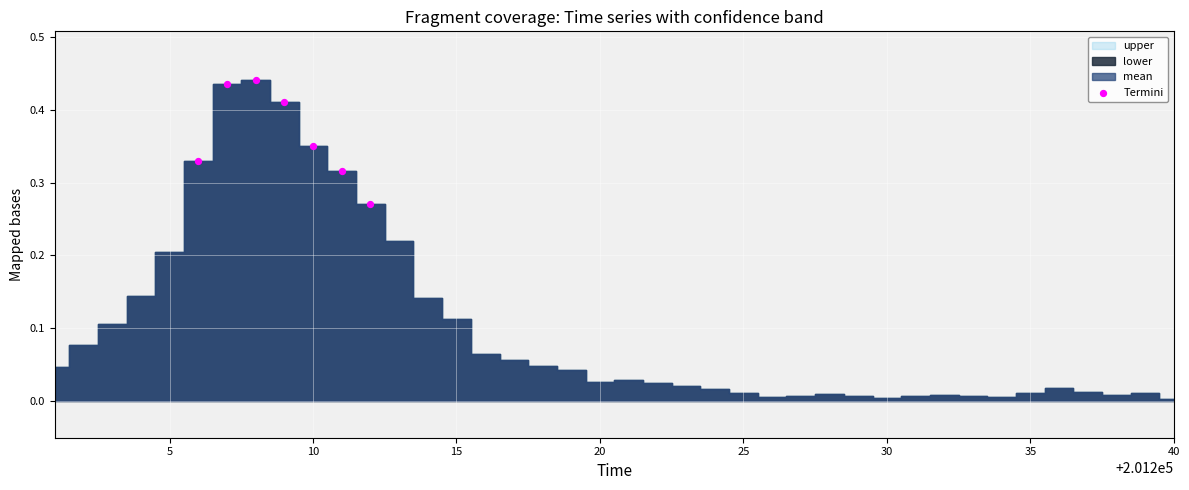

What is the average X value?

201209.0